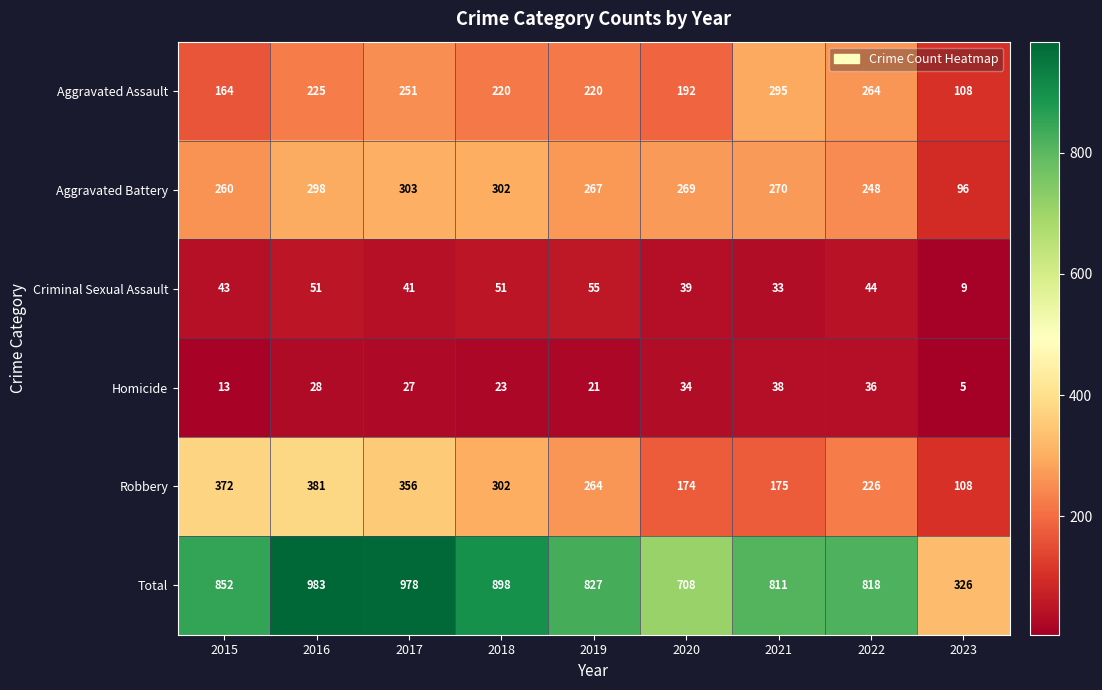

Which series changed the most between 2018 and 2020?

Total